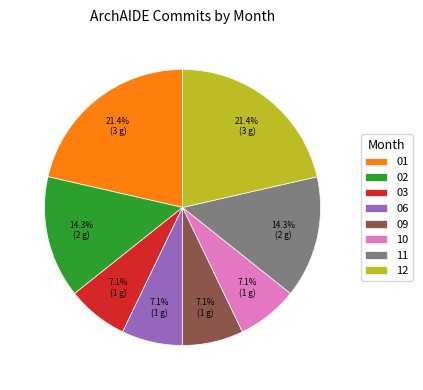

Does 06 represent more than half of the total?

No